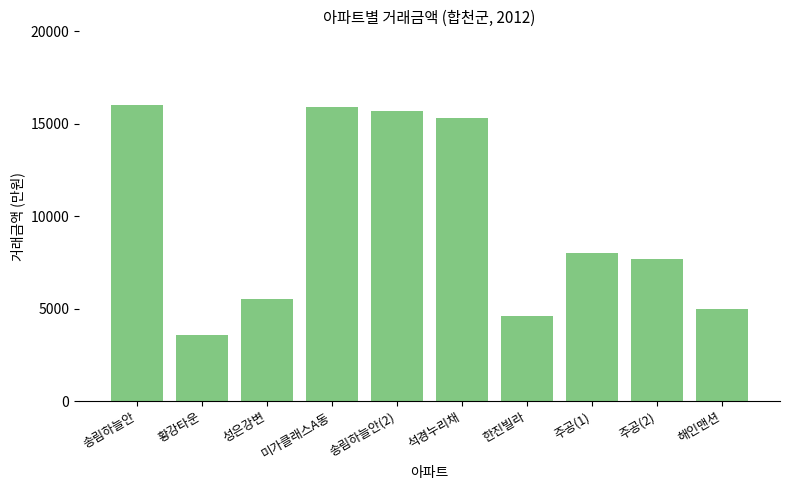

What is the label of the 7th bar from the left?

한진빌라